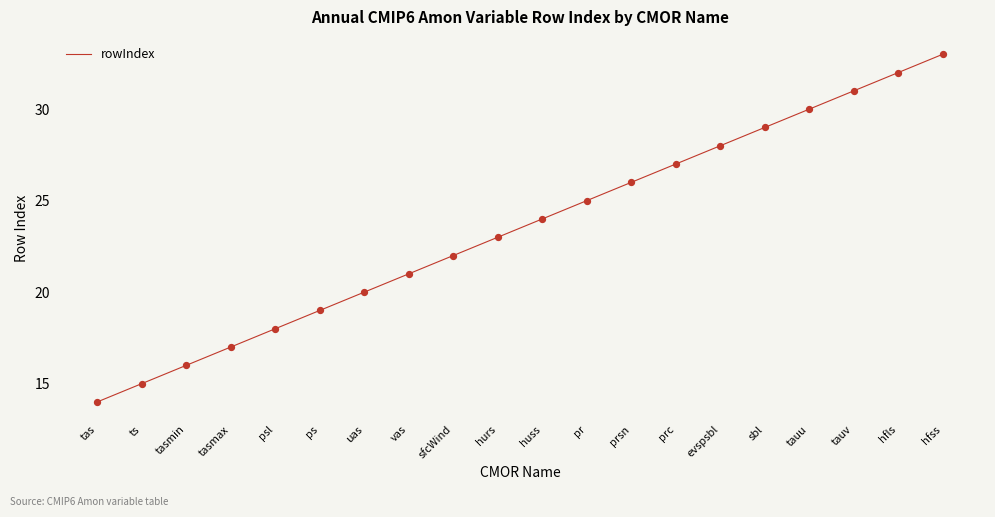

What is the change in value from sbl to hfss?

+4